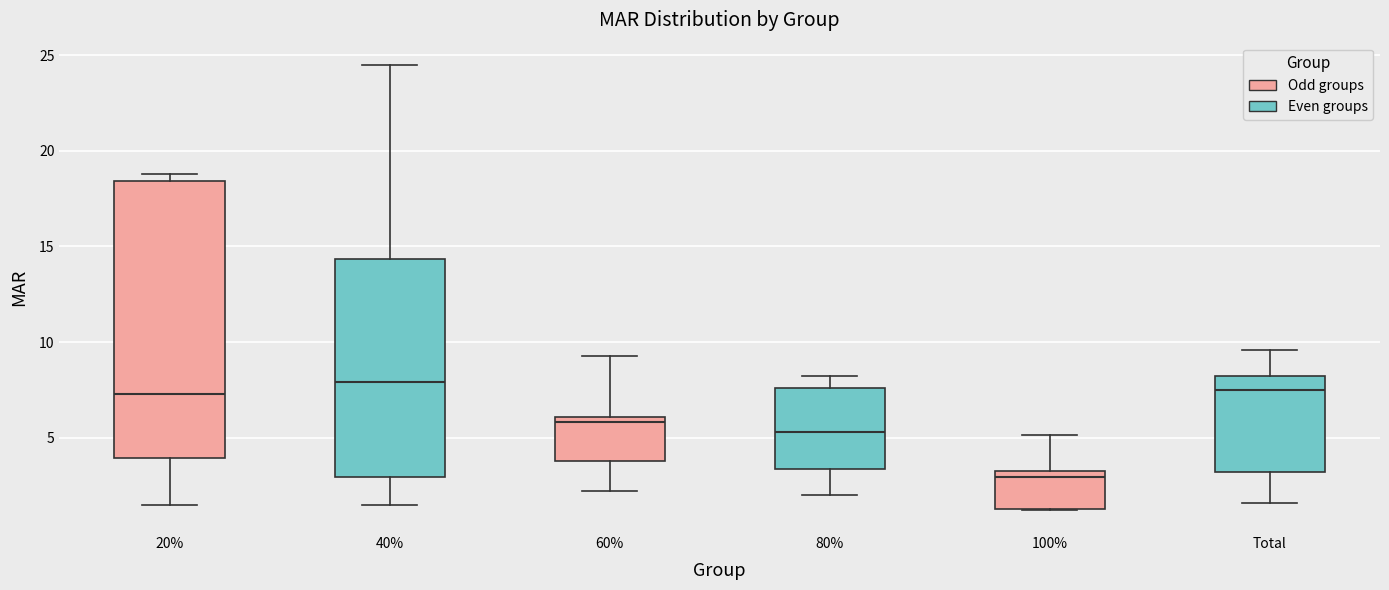

Reading left to right, read every box against the y-axis: the position of its median line, the range the box covers, and the ends of its whiskers. The values are not printed on the chart, so give them approximately, as read against the axis.

20%: median 7.5, box 4.0 to 18.5, whiskers 1.5 to 19.0
40%: median 8.0, box 3.0 to 14.5, whiskers 1.5 to 24.5
60%: median 6.0 (just below the box's upper edge), box 4.0 to 6.0, whiskers 2.0 to 9.5
80%: median 5.5, box 3.5 to 7.5, whiskers 2.0 to 8.0
100%: median 3.0, box 1.5 to 3.5, whiskers 1.0 to 5.0
Total: median 7.5, box 3.0 to 8.0, whiskers 1.5 to 9.5